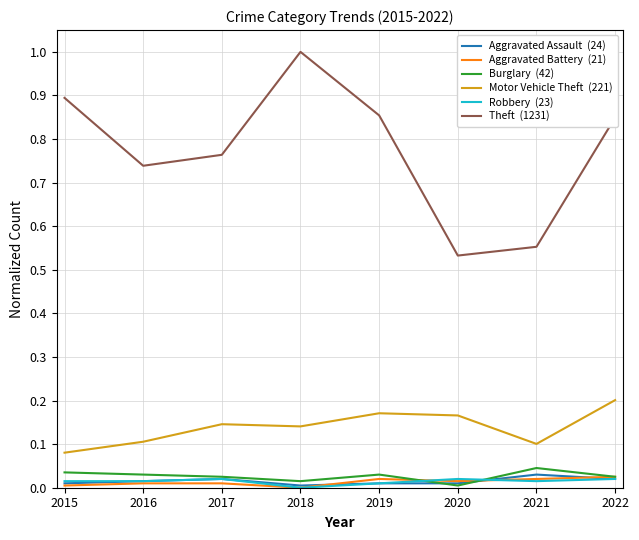

What is the greatest value displayed?

1.0